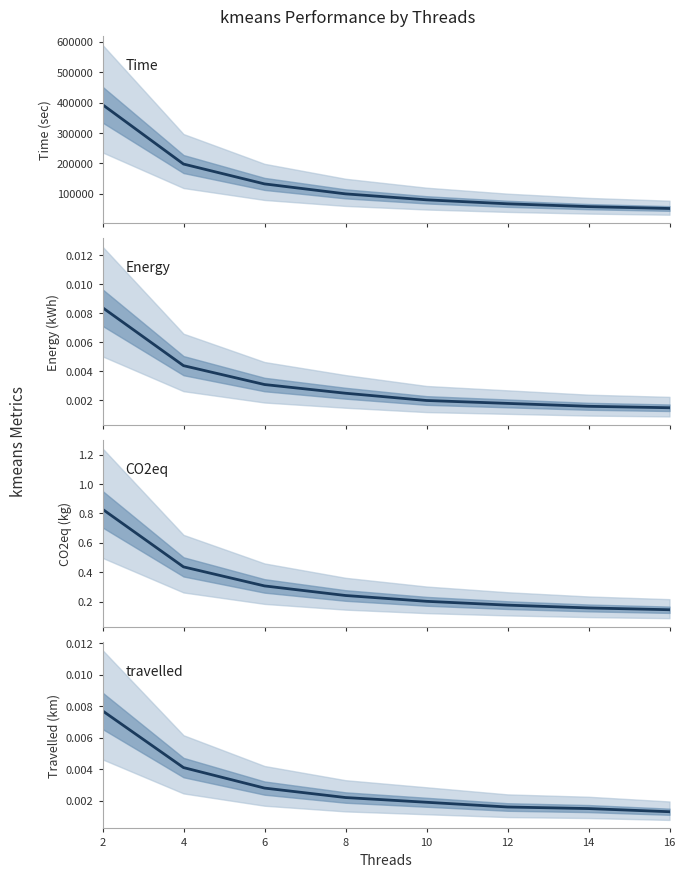

True or false: Energy and Time cross at least once.

False